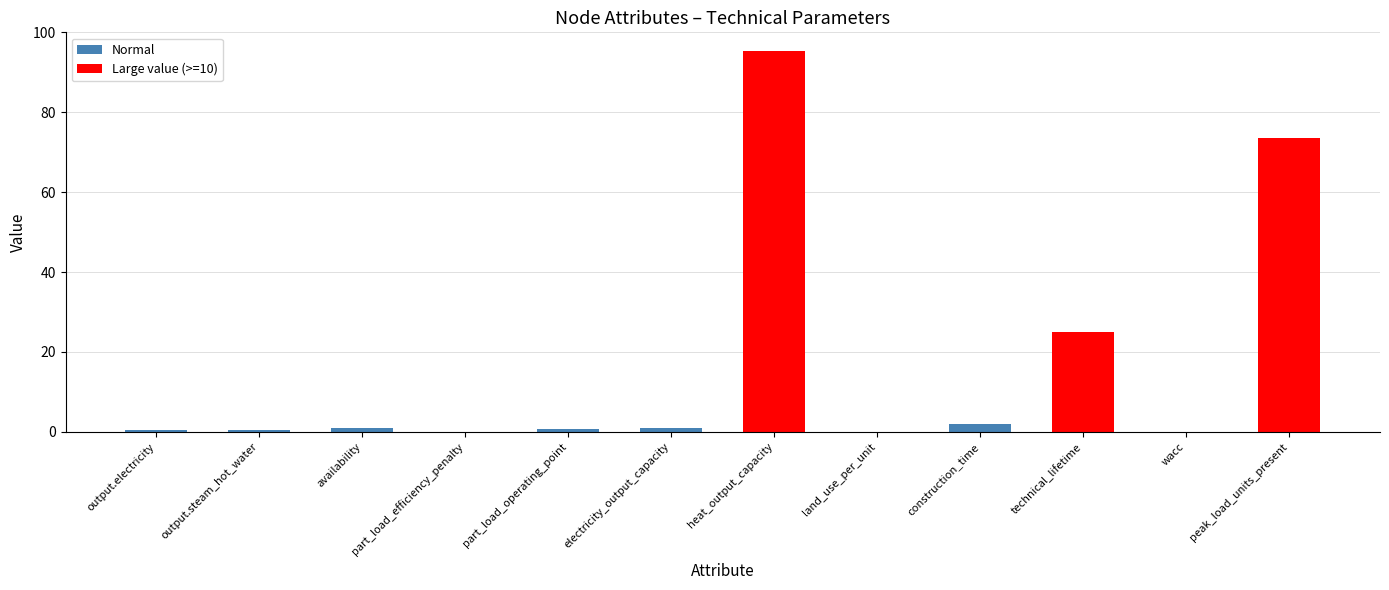

The chart shows a value of 15.9 at technical_lifetime. True or false?

False